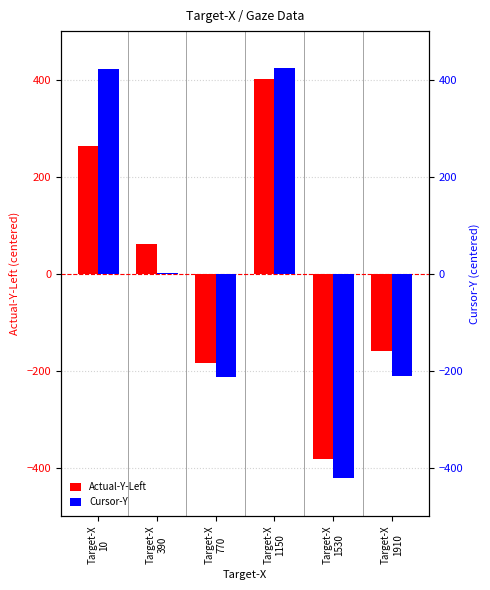

Which series has the largest range (max minus min)?

Cursor-Y